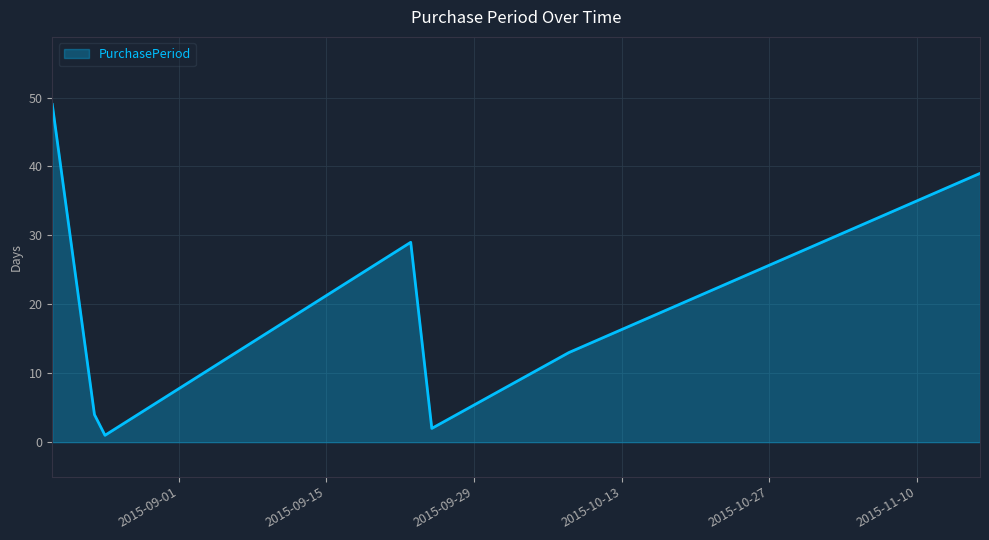

True or false: the data has more than 2 interior local peaks.

False